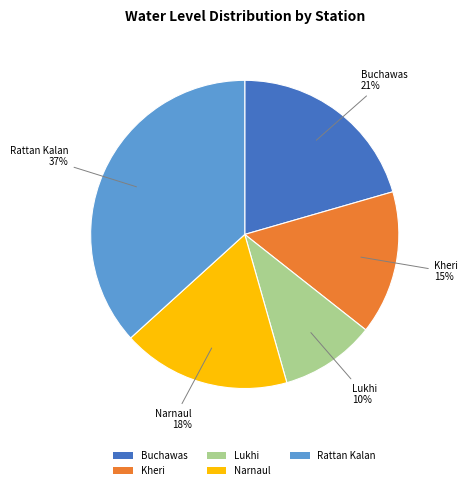

To the nearest percent, what percentage of the pie is Kheri?

15%